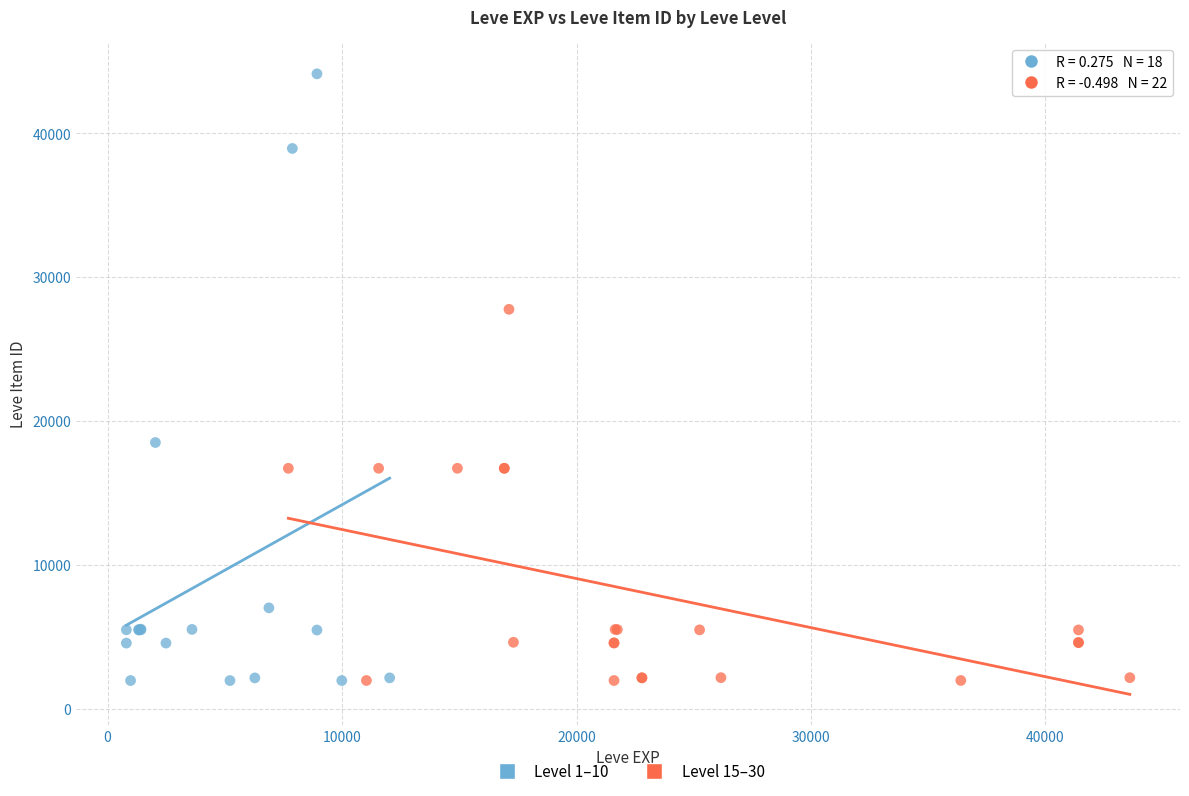

Which series reaches the maximum Y coordinate?

Level 1–10